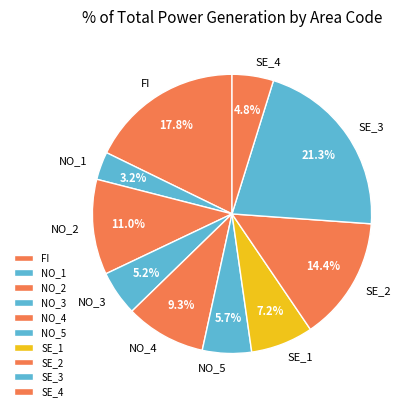

Which category has the biggest portion of the pie?

SE_3